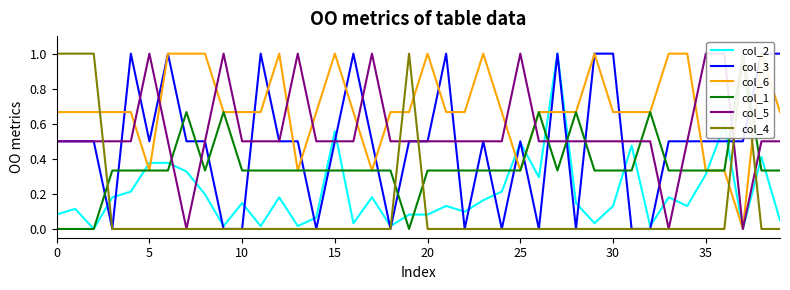

How many lines are shown in the chart?

6